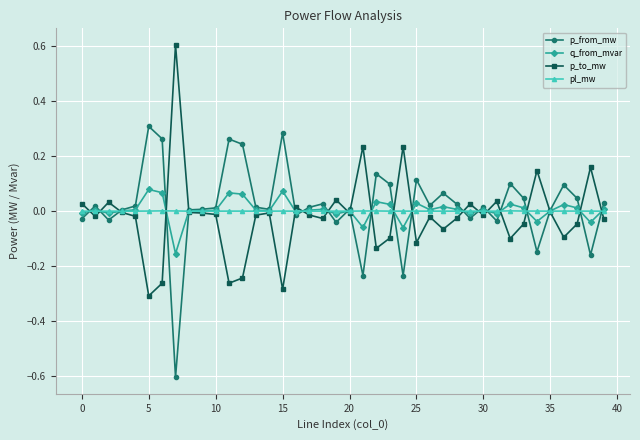

Rank the series by their maximum value, from highest to lowest.

p_to_mw, p_from_mw, q_from_mvar, pl_mw